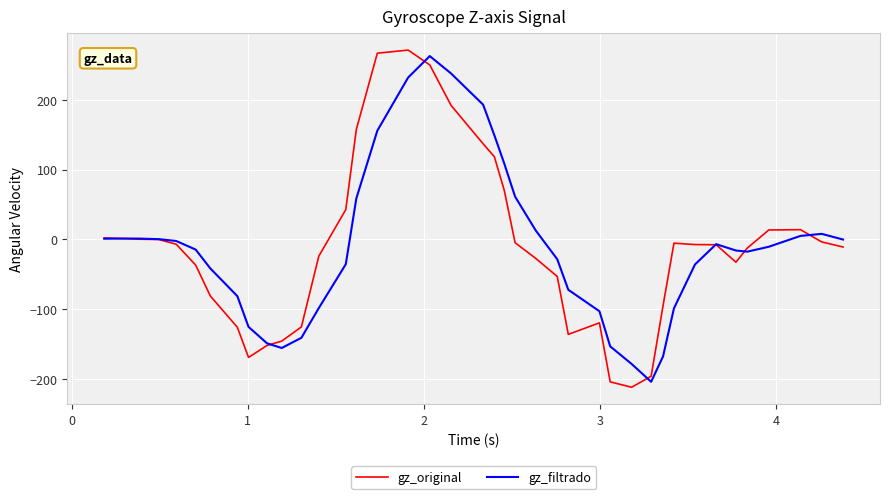

What is the highest value of the gz_filtrado series?

262.8